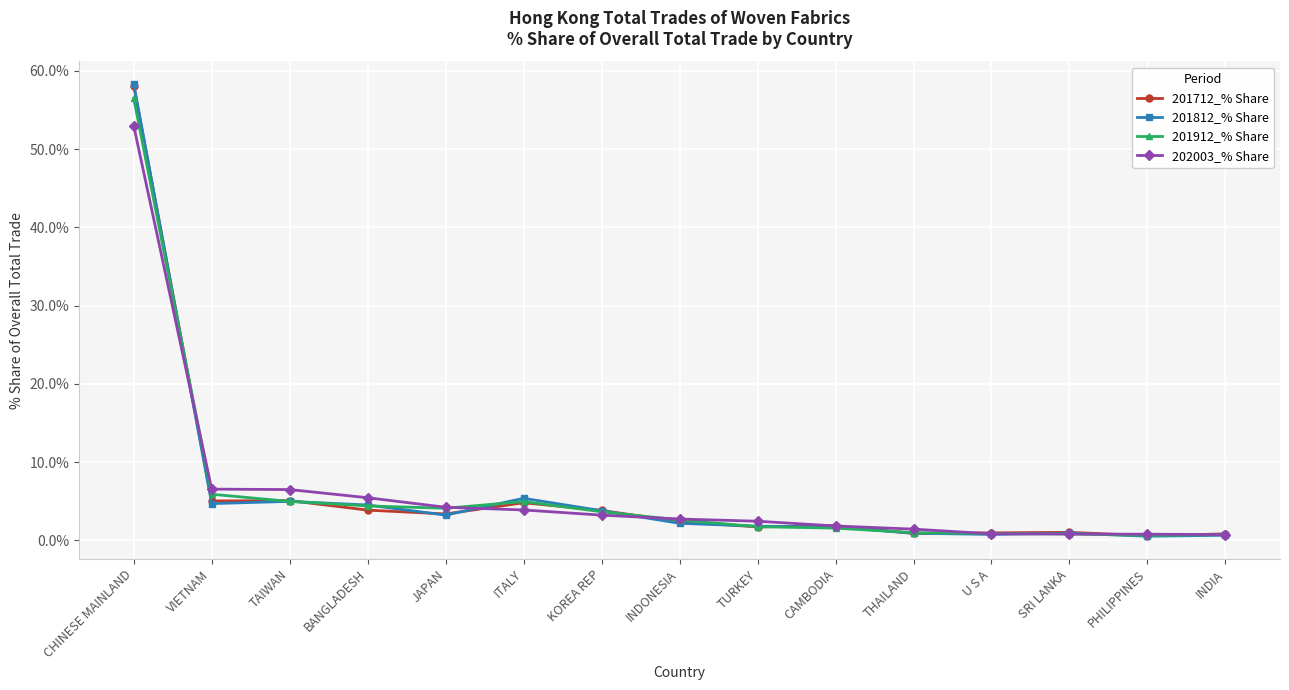

How many series are shown in this chart?

4